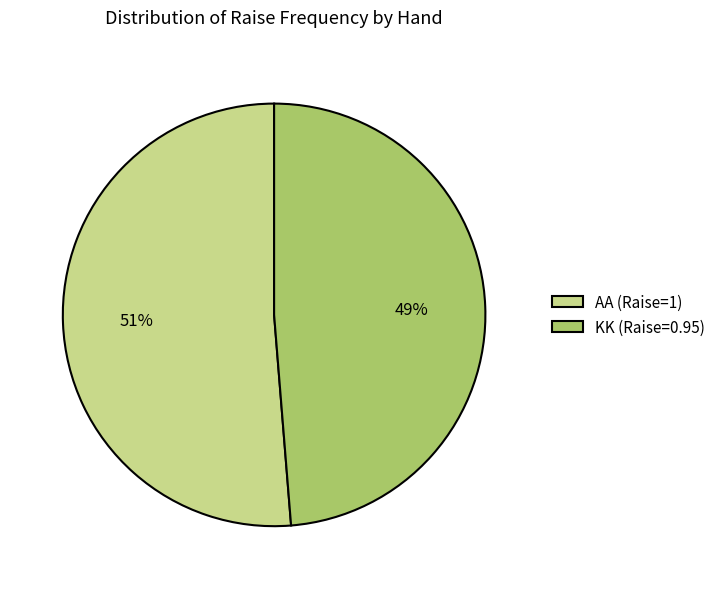

Does KK represent more than half of the total?

No